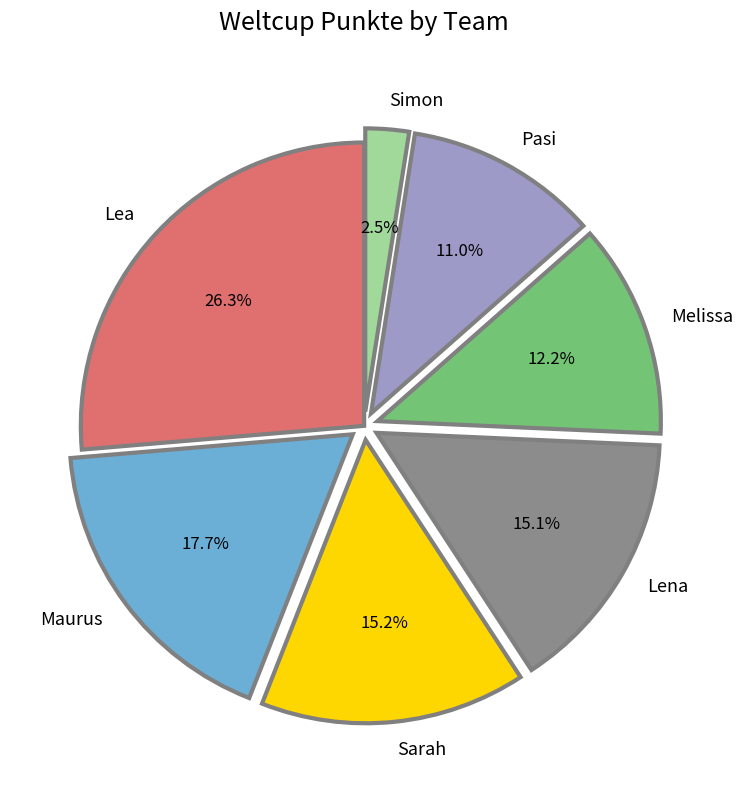

True or false: Pasi accounts for 1% of the total.

False